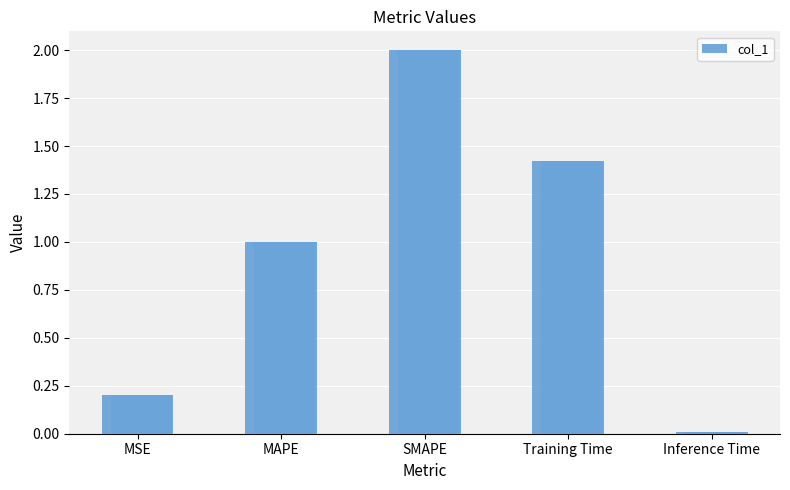

Reading left to right, extract all data points from this chart.

0.2	1.0	2.0	1.4	0.0